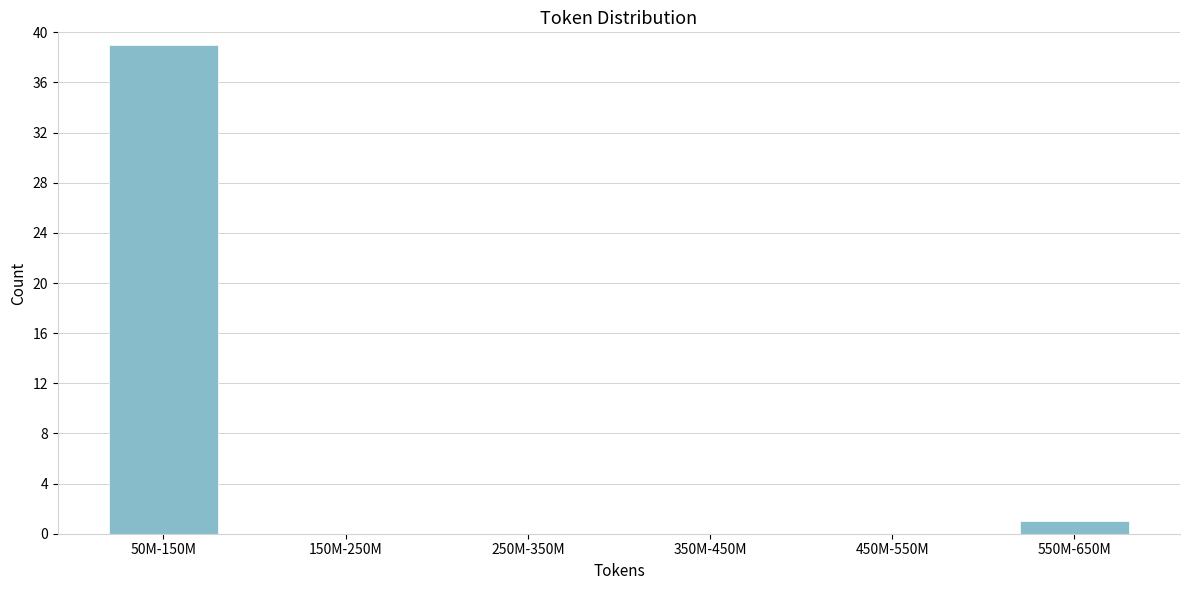

Reading left to right, list all the values displayed in this chart.

50M-150M=39	150M-250M=0	250M-350M=0	350M-450M=0	450M-550M=0	550M-650M=1